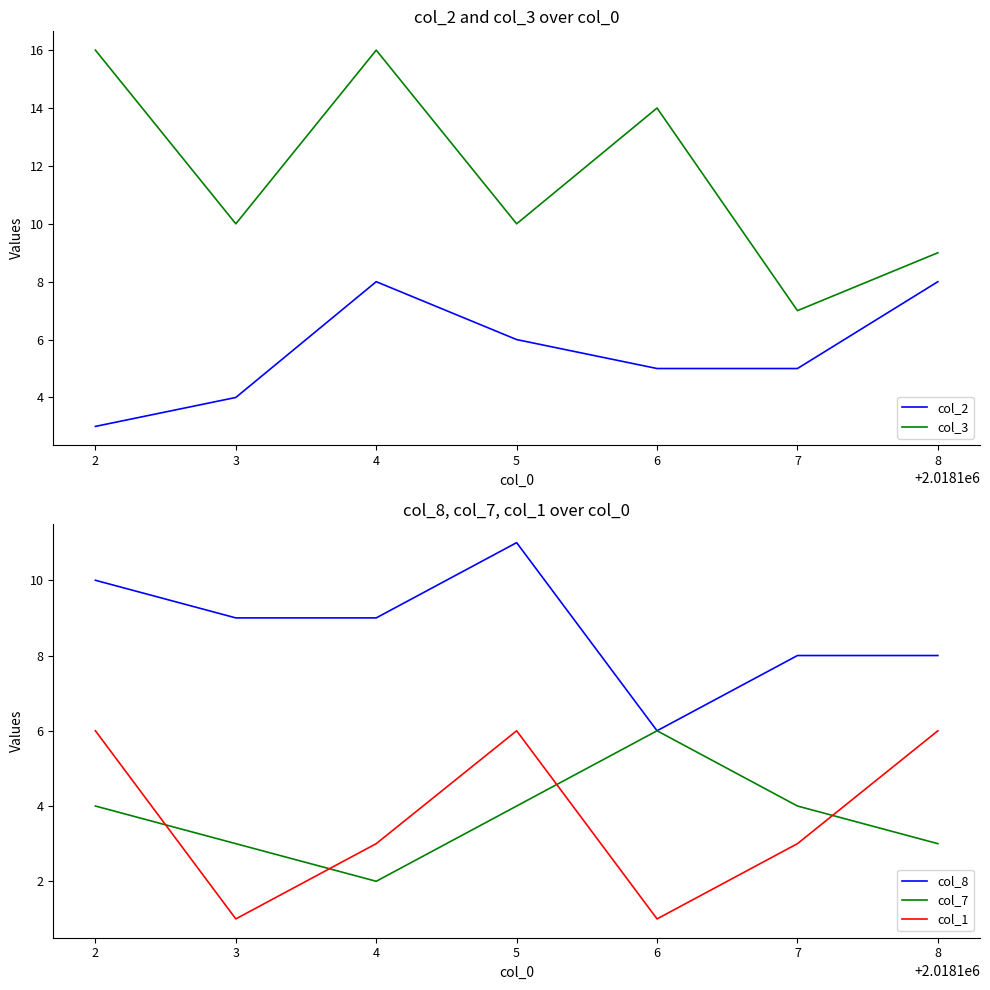

Which series has the widest spread of values?

col_3